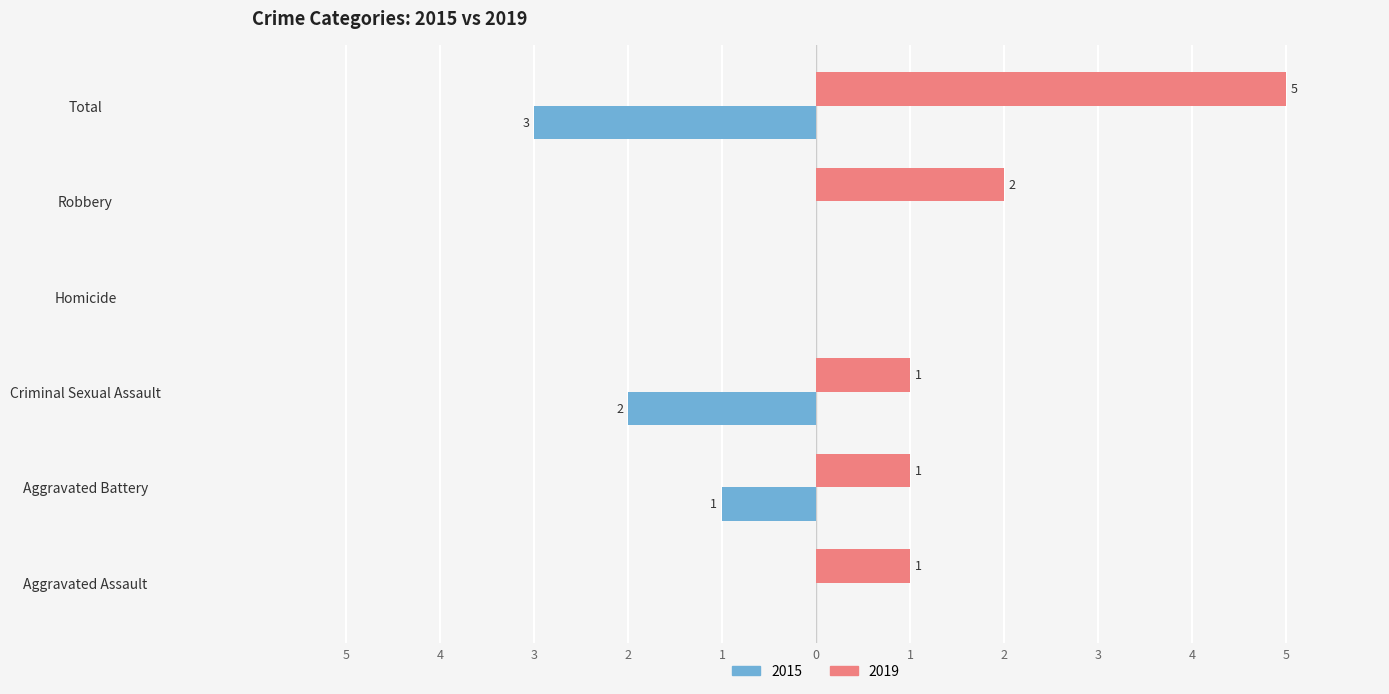

At Aggravated Assault, list the series in order from smallest to largest.

2015, 2019